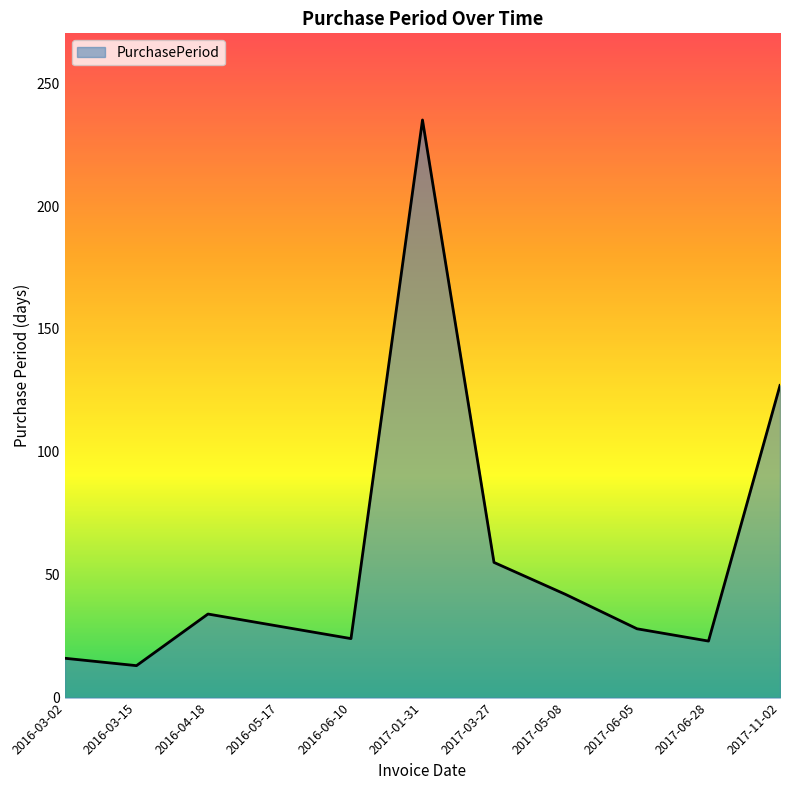

Does the chart display data point markers on the line(s)?

No